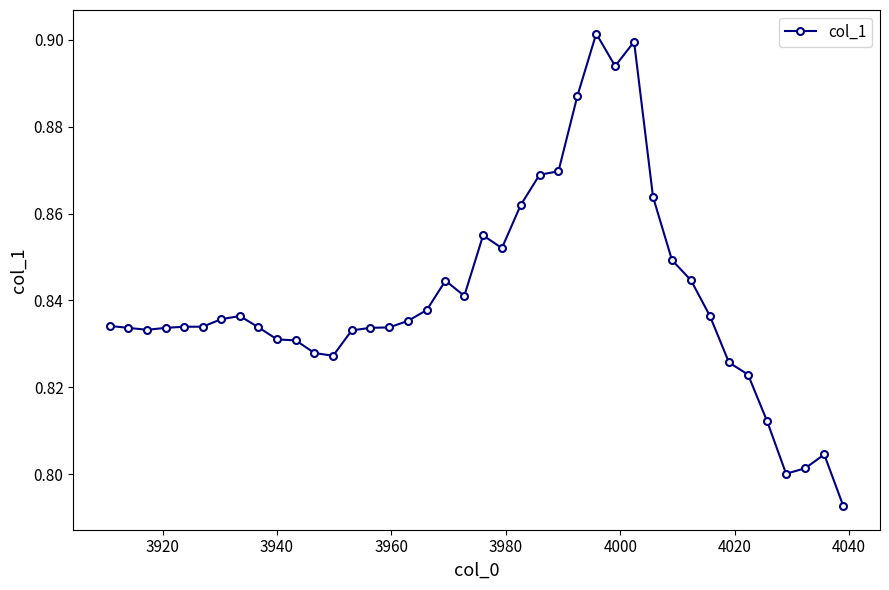

True or false: the data has more than 2 interior local peaks.

True